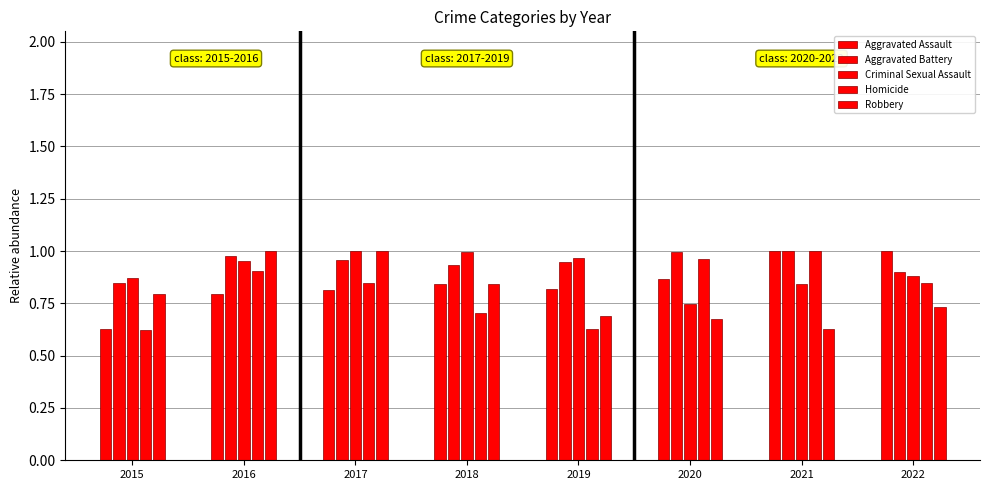

Are the bars grouped side by side (vs. stacked)?

Yes